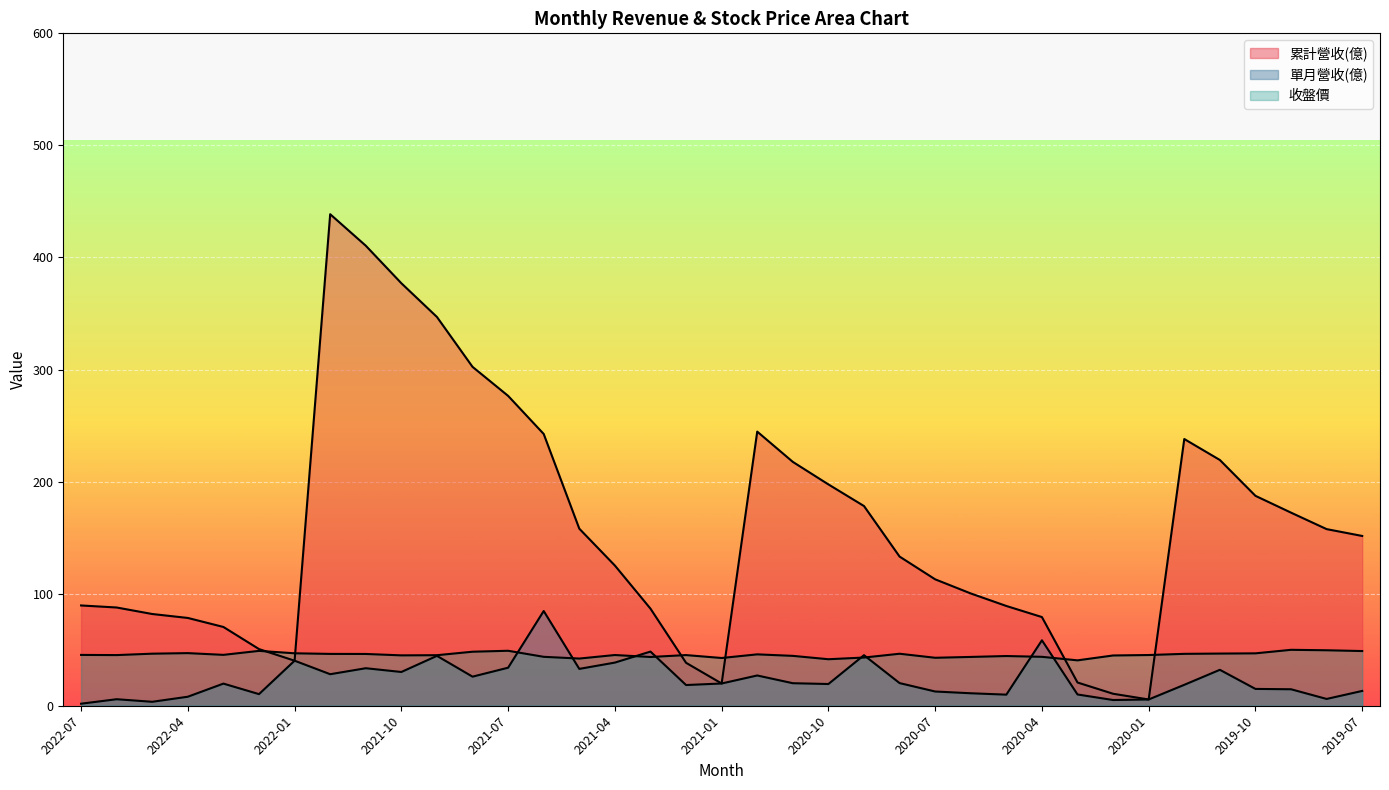

Which series has the widest spread of values?

累計營收(億)